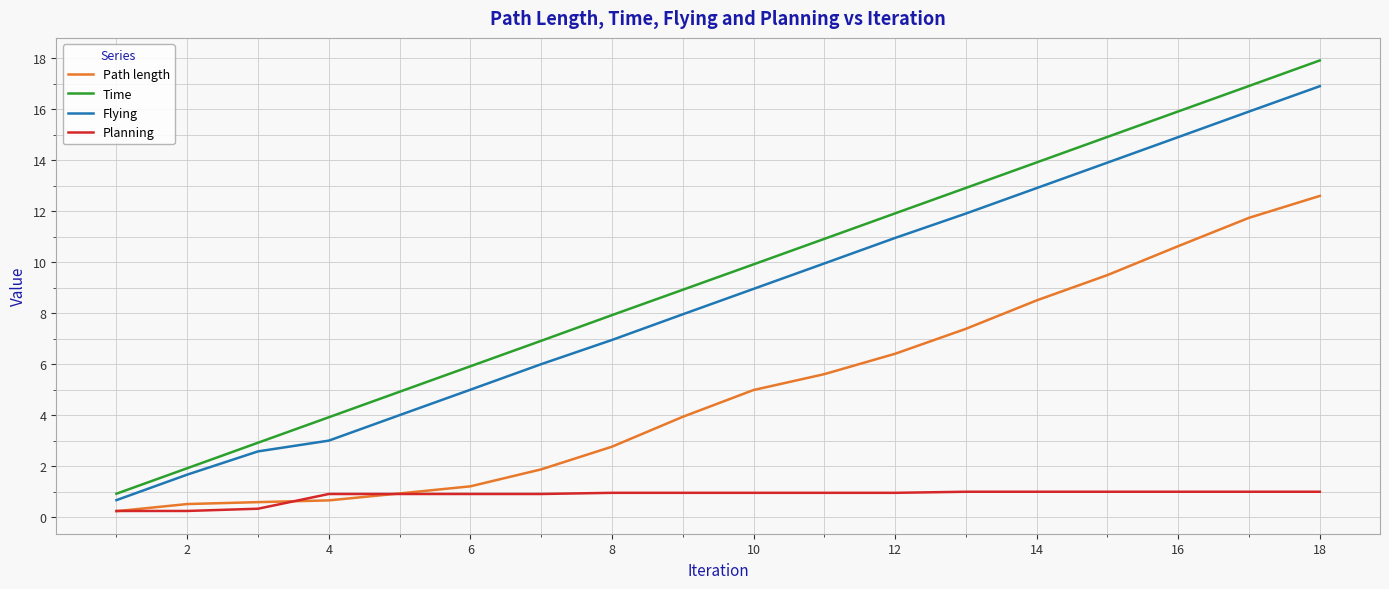

After their last crossing, which series has the higher values: Path length or Planning?

Path length